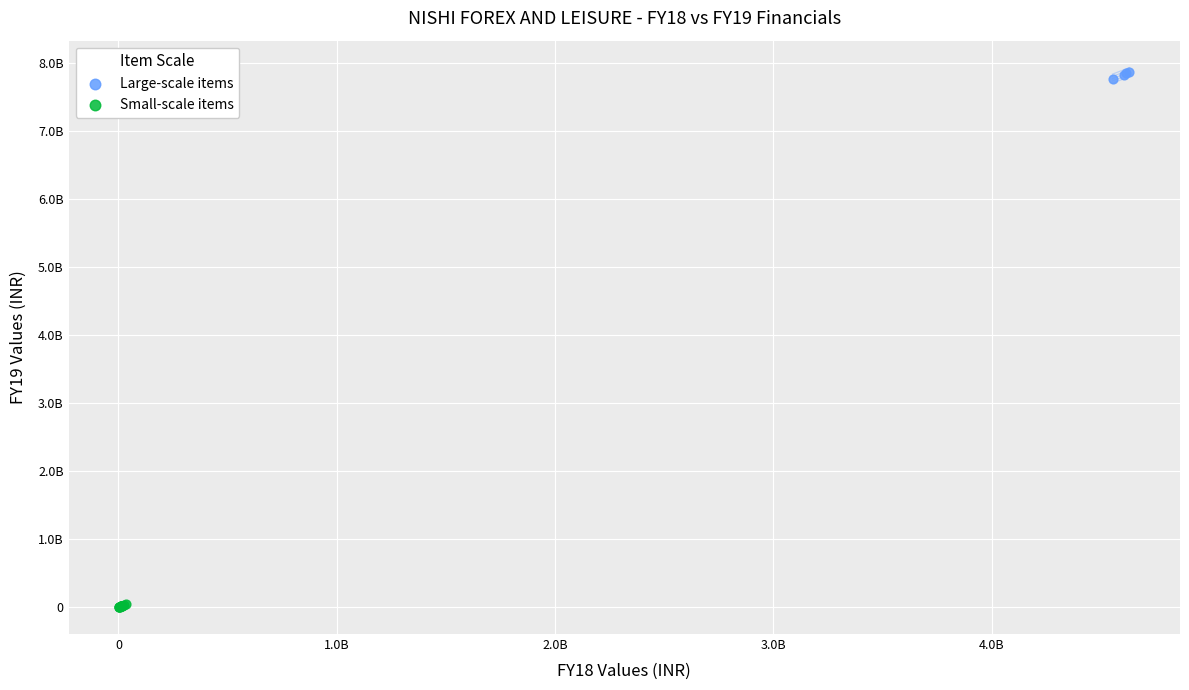

What are all the series names shown in the legend?

Large-scale items, Small-scale items